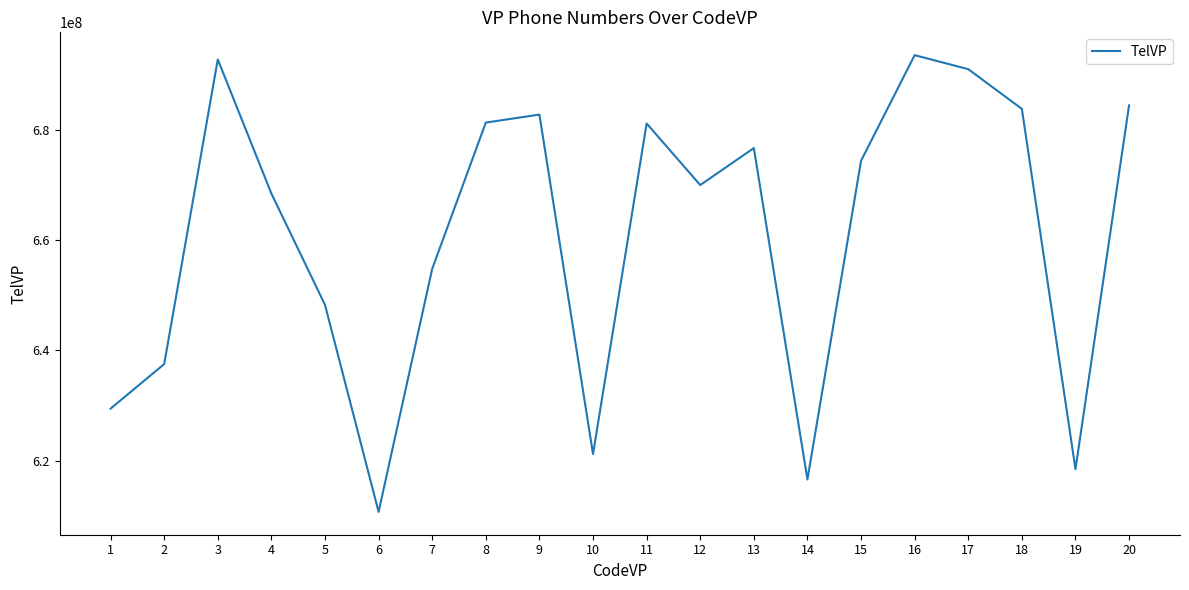

What is the smallest value displayed?

610686529